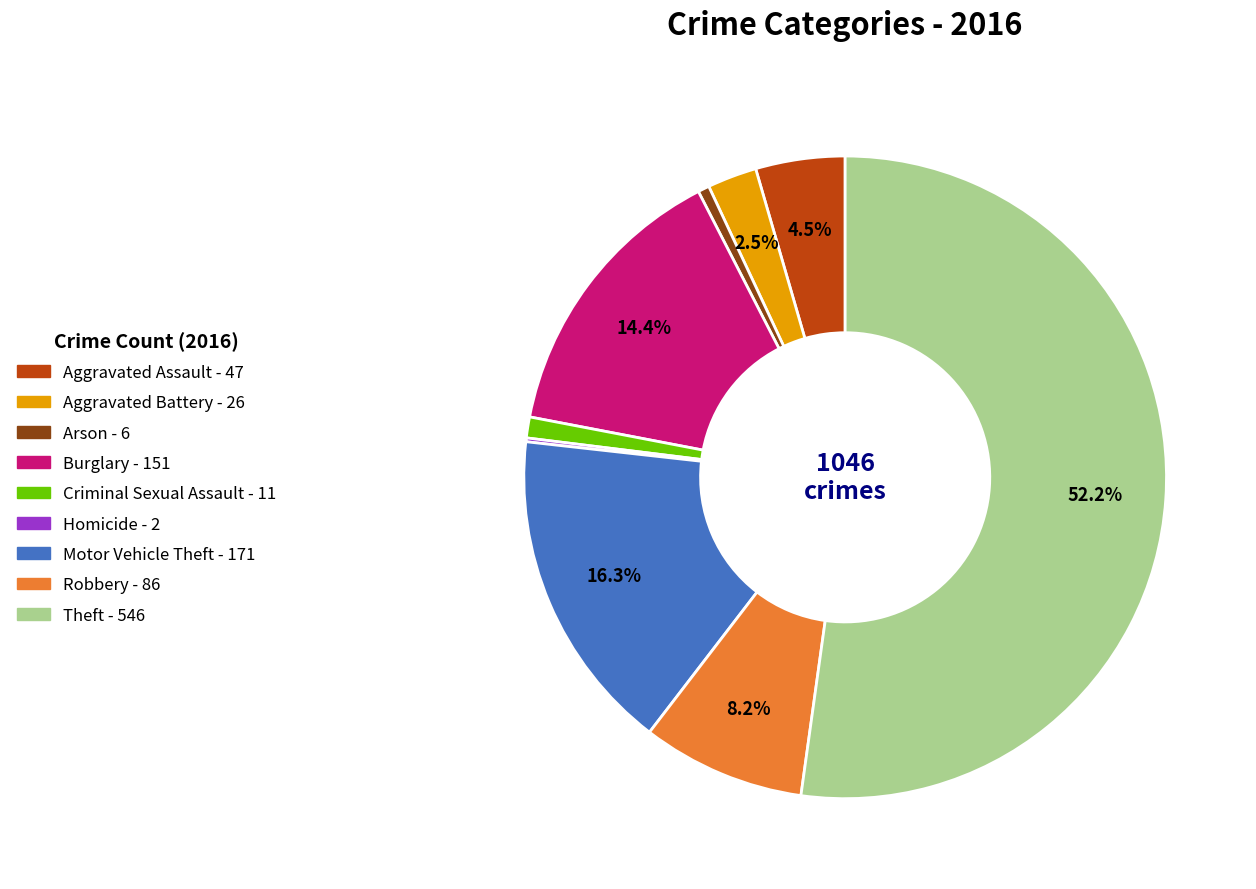

To the nearest percent, what is the average slice percentage?

11%